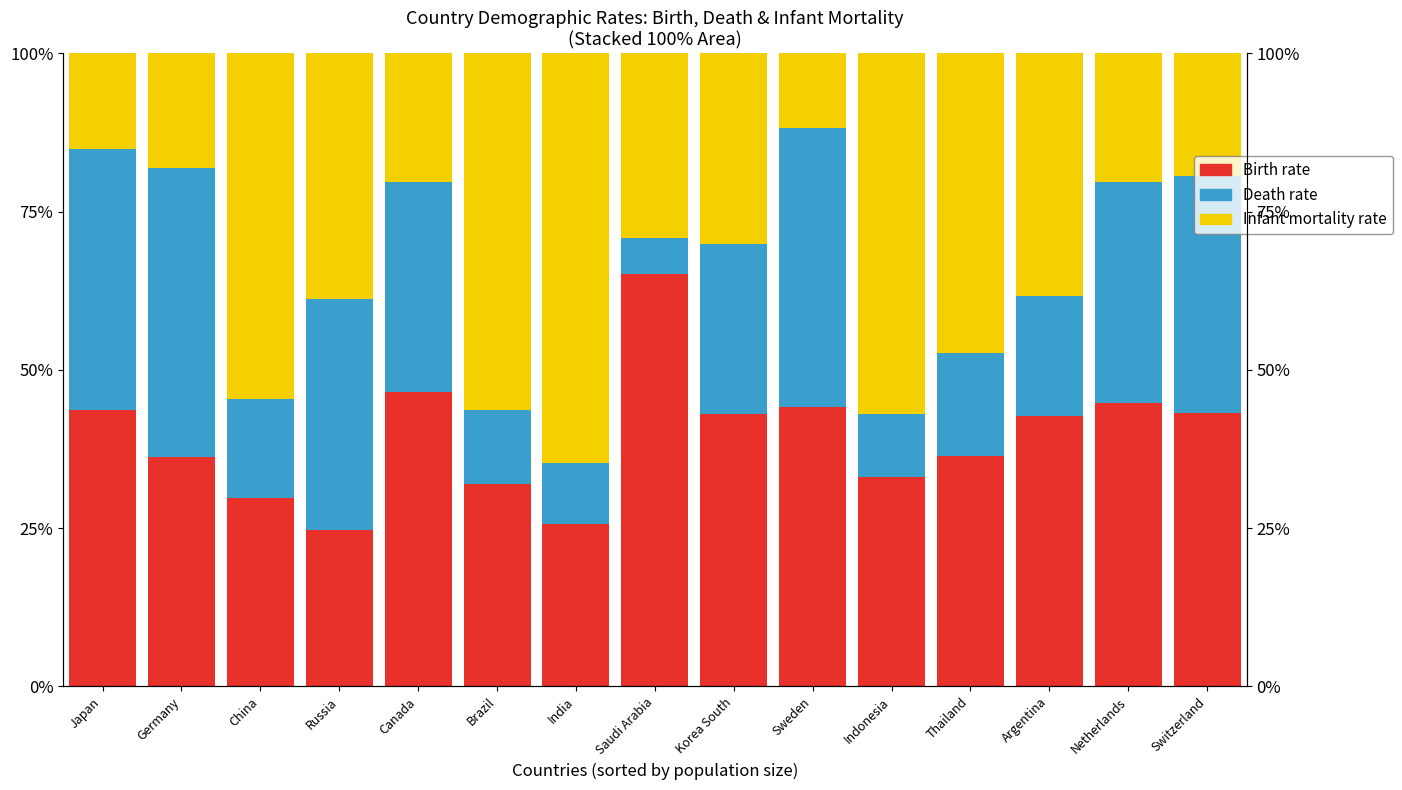

What is the sum of the Birth rate values at Netherlands and China?

74.5